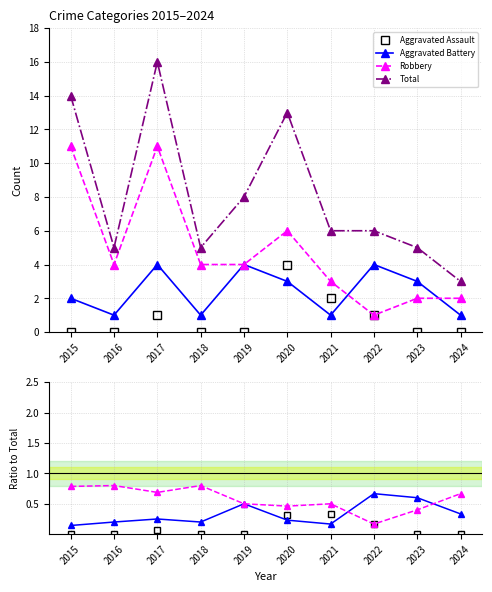

Is it true that Aggravated Battery equals 0.1 at 2015?

True